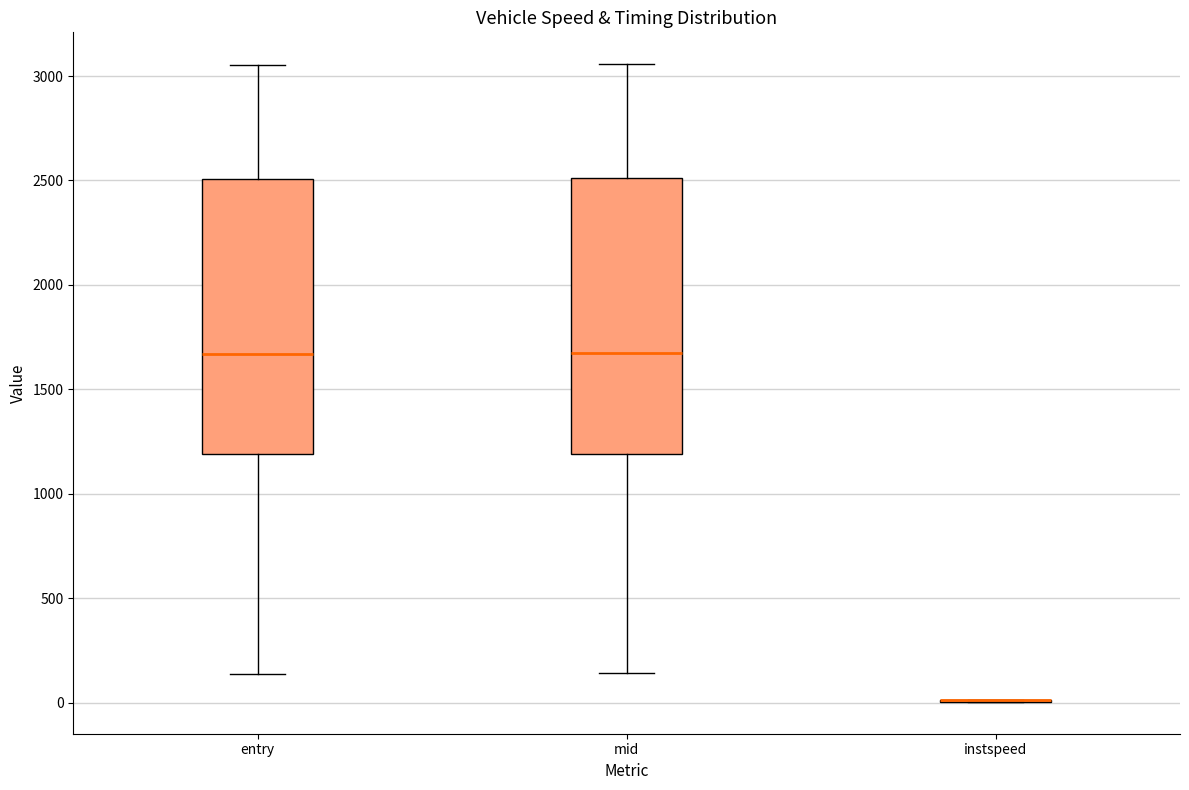

Reading left to right, transcribe this box plot: for each box, give where its median line is, the range the box spans, and where its two whiskers end, as read against the y-axis. The values are not printed on the chart, so give them approximately, as read against the axis.

entry: median 1650, box 1200 to 2500, whiskers 150 to 3050
mid: median 1700, box 1200 to 2500, whiskers 150 to 3050
instspeed: box collapsed to a line at 0, whiskers 0 to 0